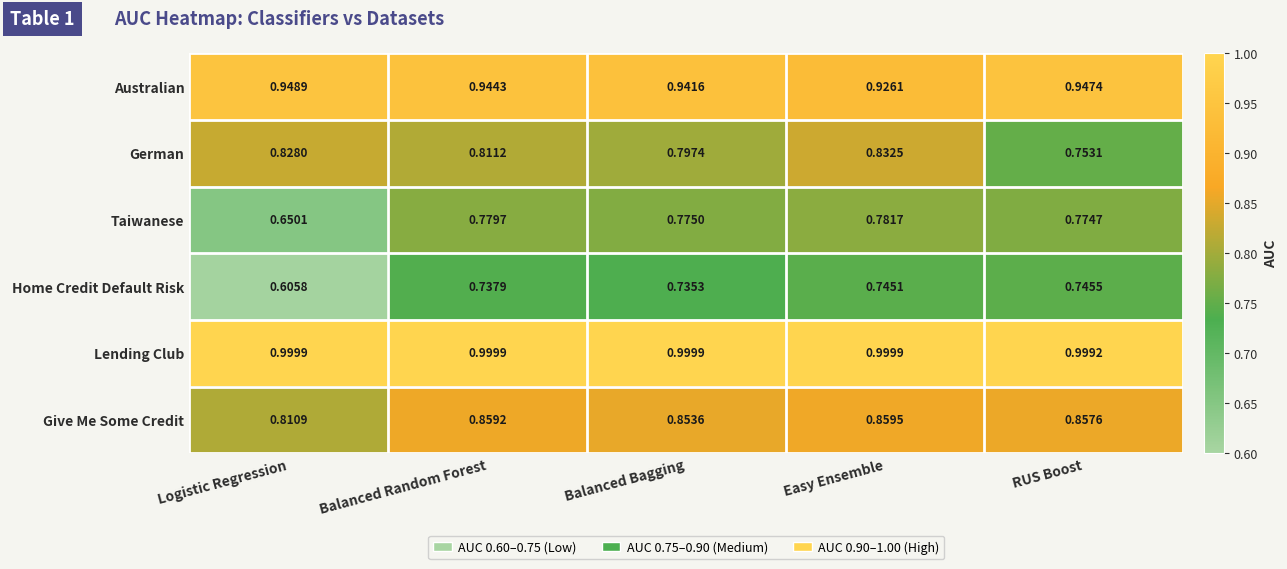

Which series has the largest total across all categories?

Lending Club